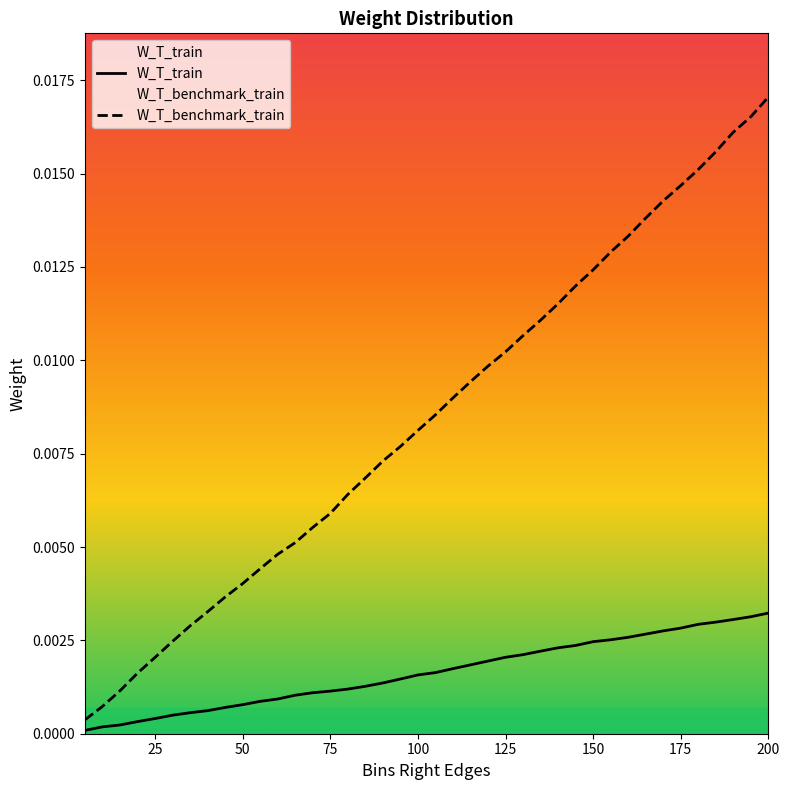

Rank the series by their average value, from highest to lowest.

W_T_benchmark_train, W_T_train